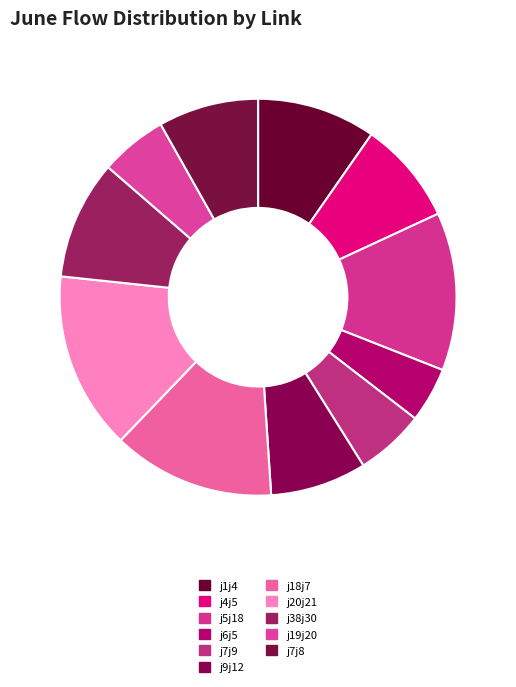

Count the number of slices in the pie.

11